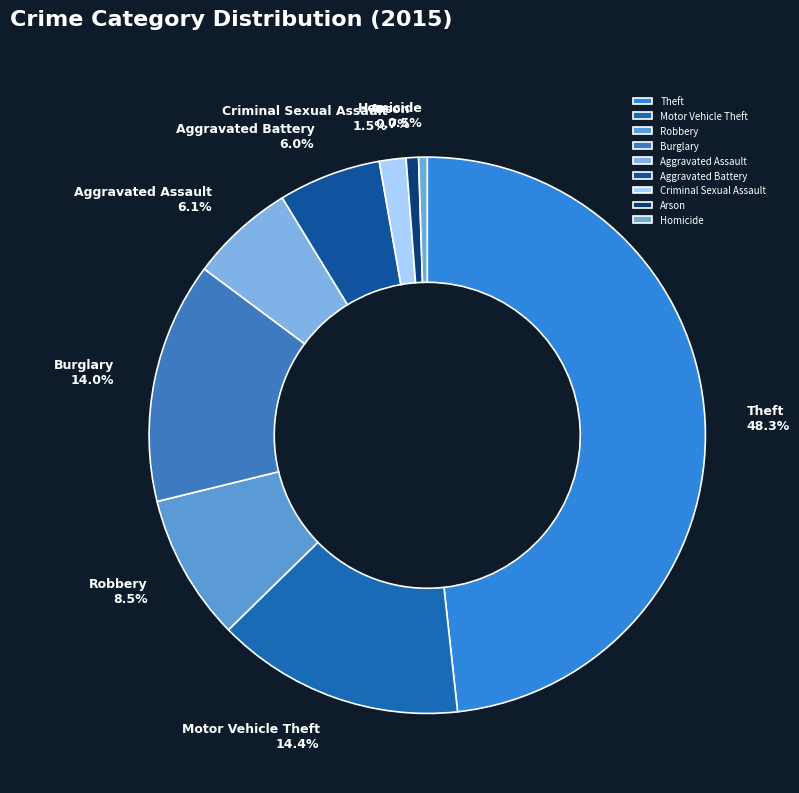

What percentage is the Burglary slice, to the nearest percent?

14%